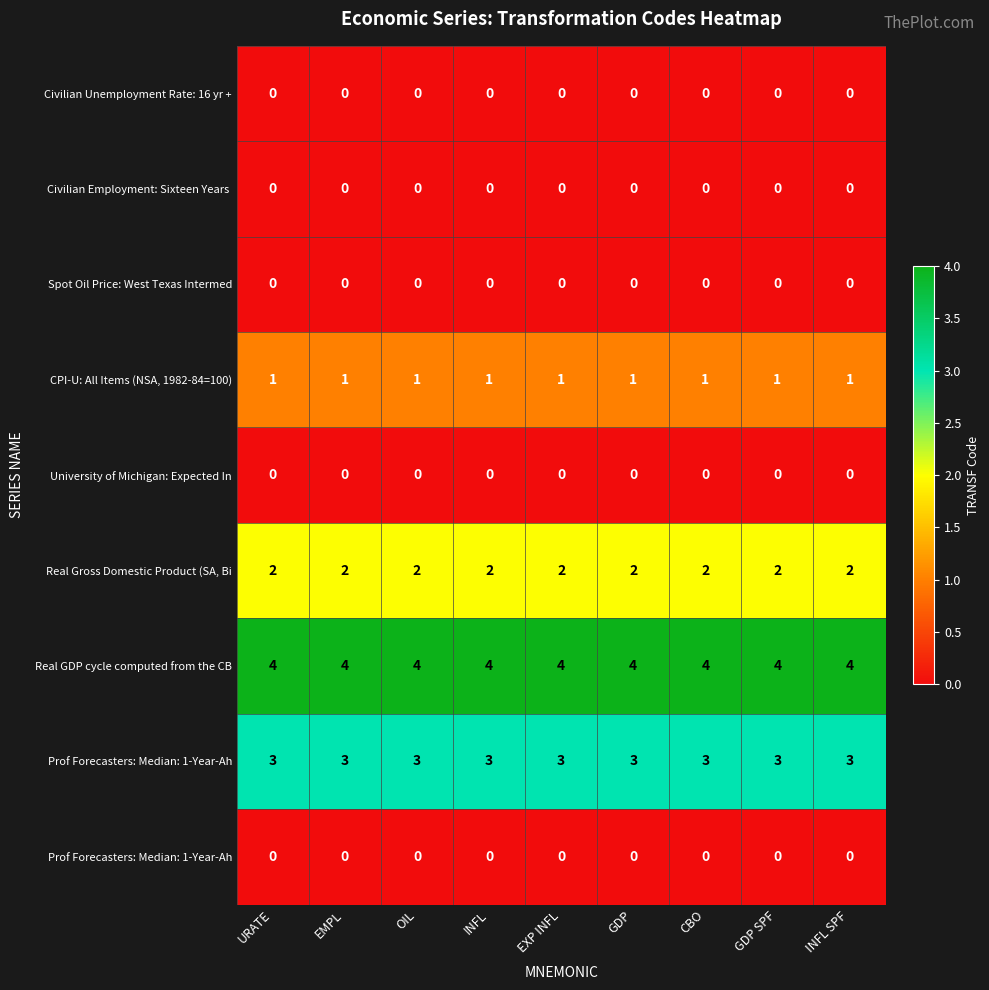

Between OIL and GDP SPF, which is larger?

OIL